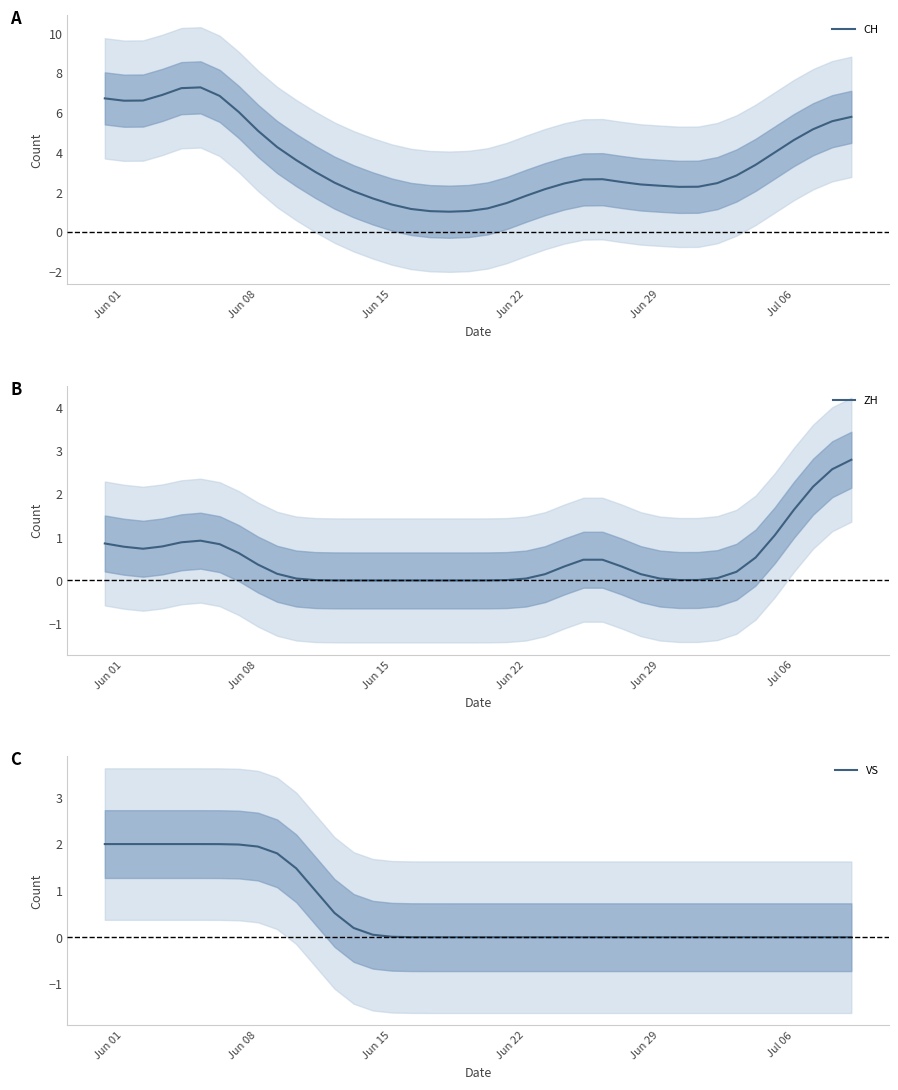

True or false: ZH and VS intersect in this chart.

False